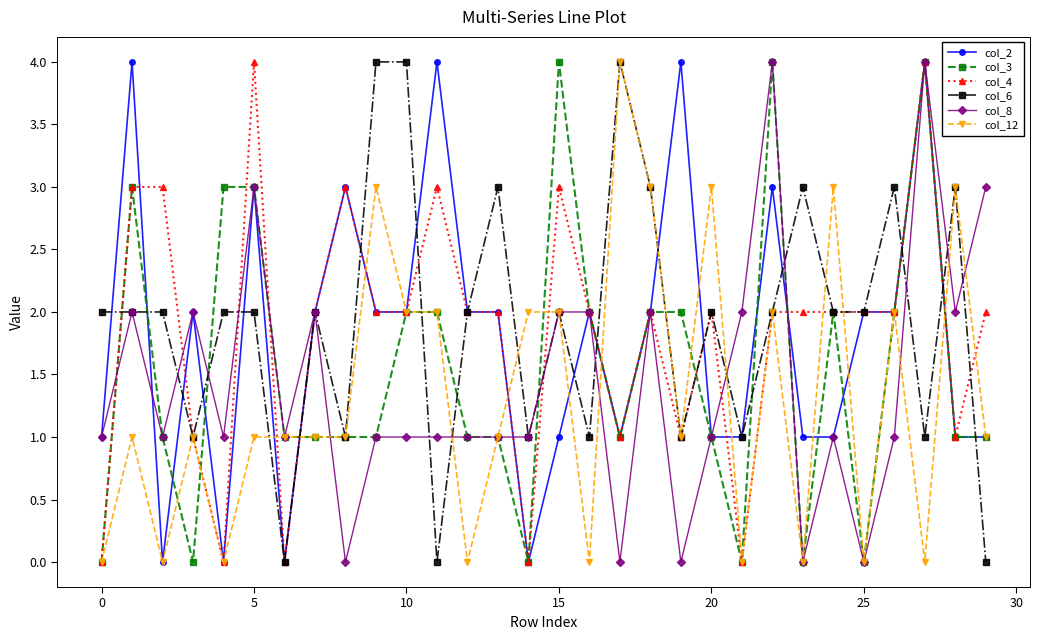

How many col_6 values are between 1 and 3?

24